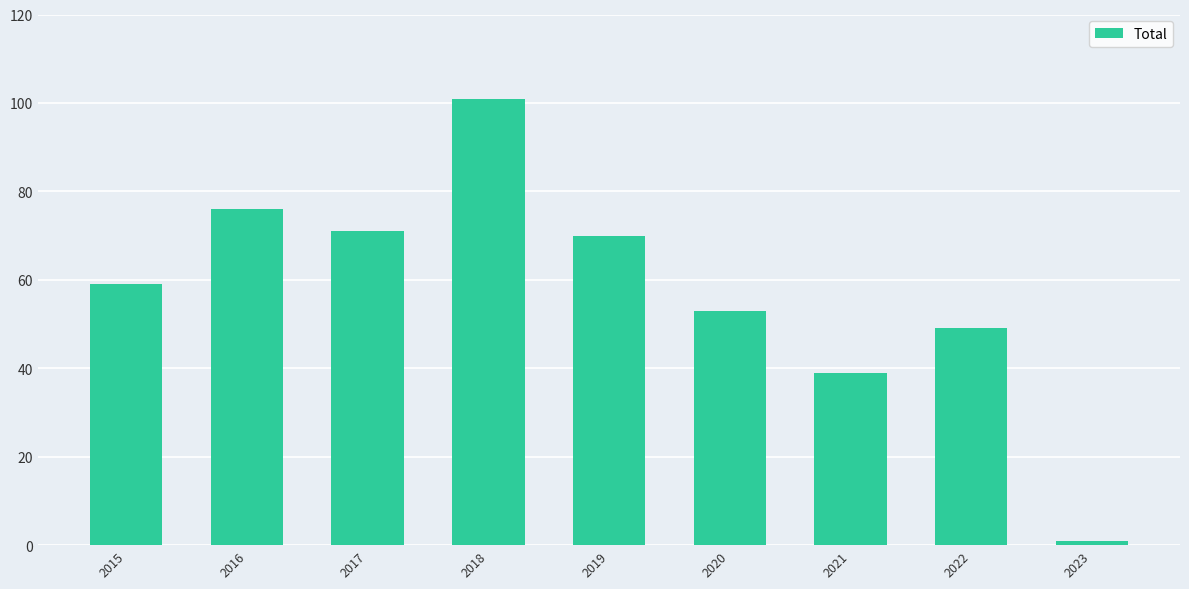

What value does the data have at 2017?

71